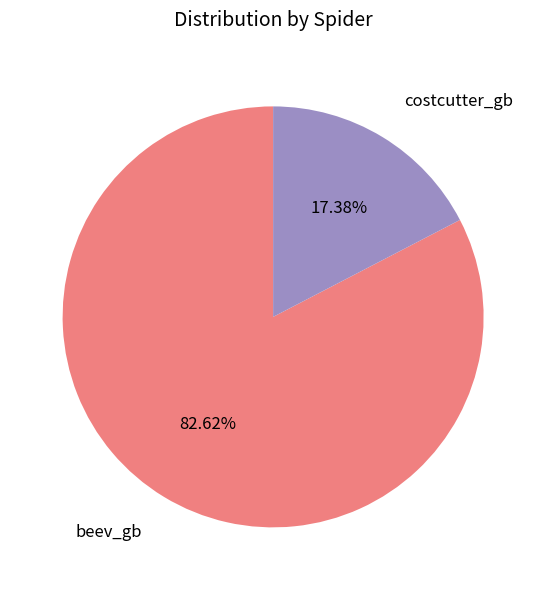

What is the smallest slice in the pie chart?

costcutter_gb